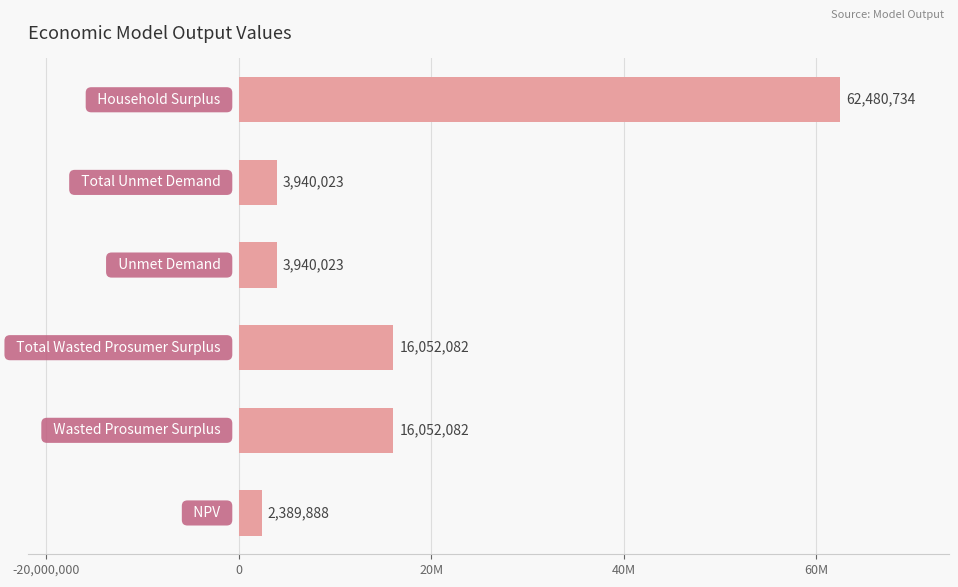

Does the chart contain any negative values?

No